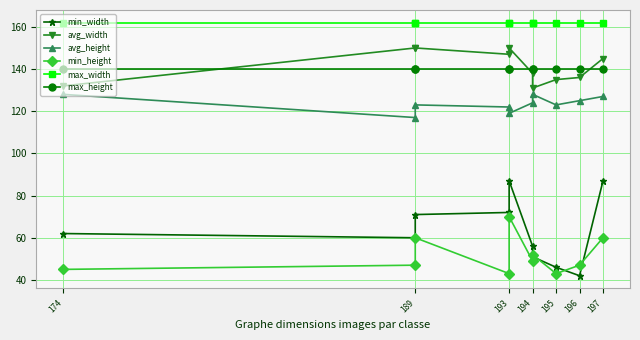

True or false: max_height and min_width cross at least once.

False